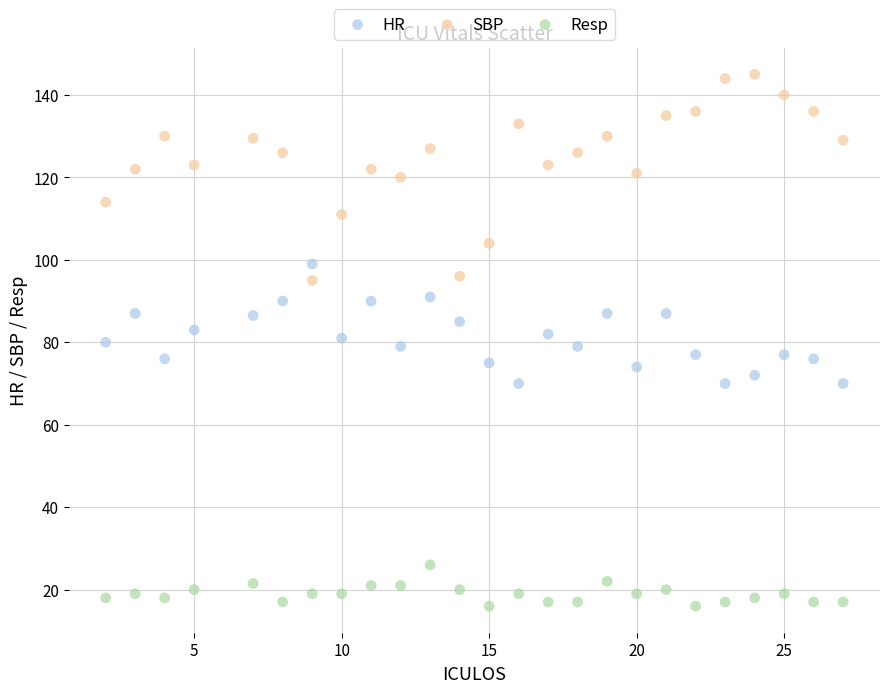

Which series reaches the maximum Y coordinate?

SBP